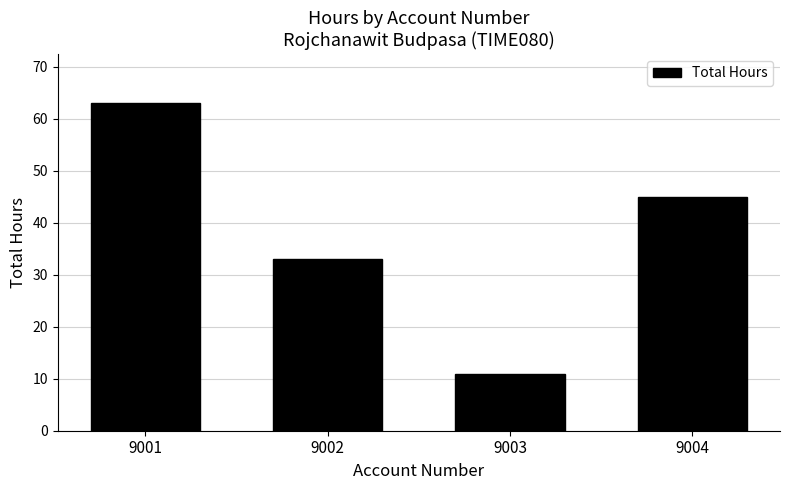

What is the smallest value displayed?

11